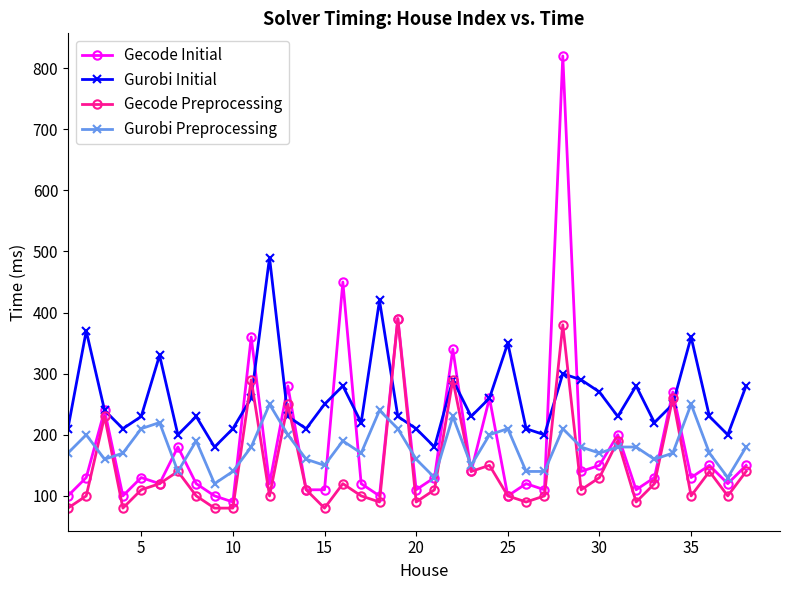

What is the greatest value displayed?

820